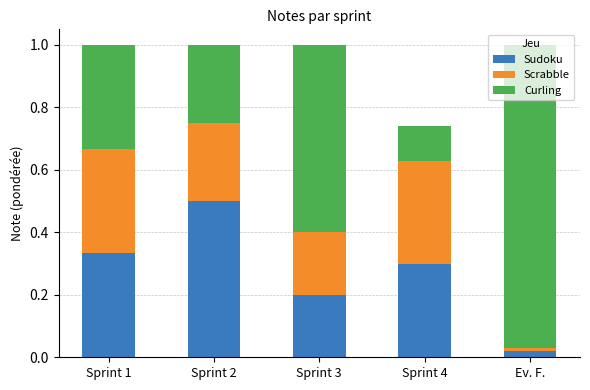

What are all the series names shown in the legend?

Sudoku, Scrabble, Curling